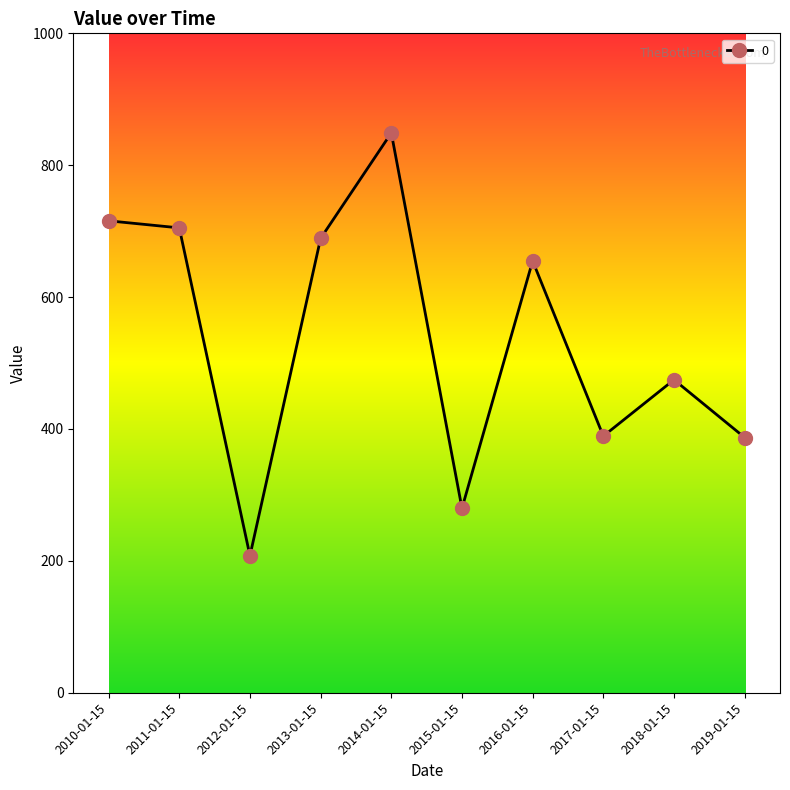

At which category does the data reach its first local valley?

2012-01-15